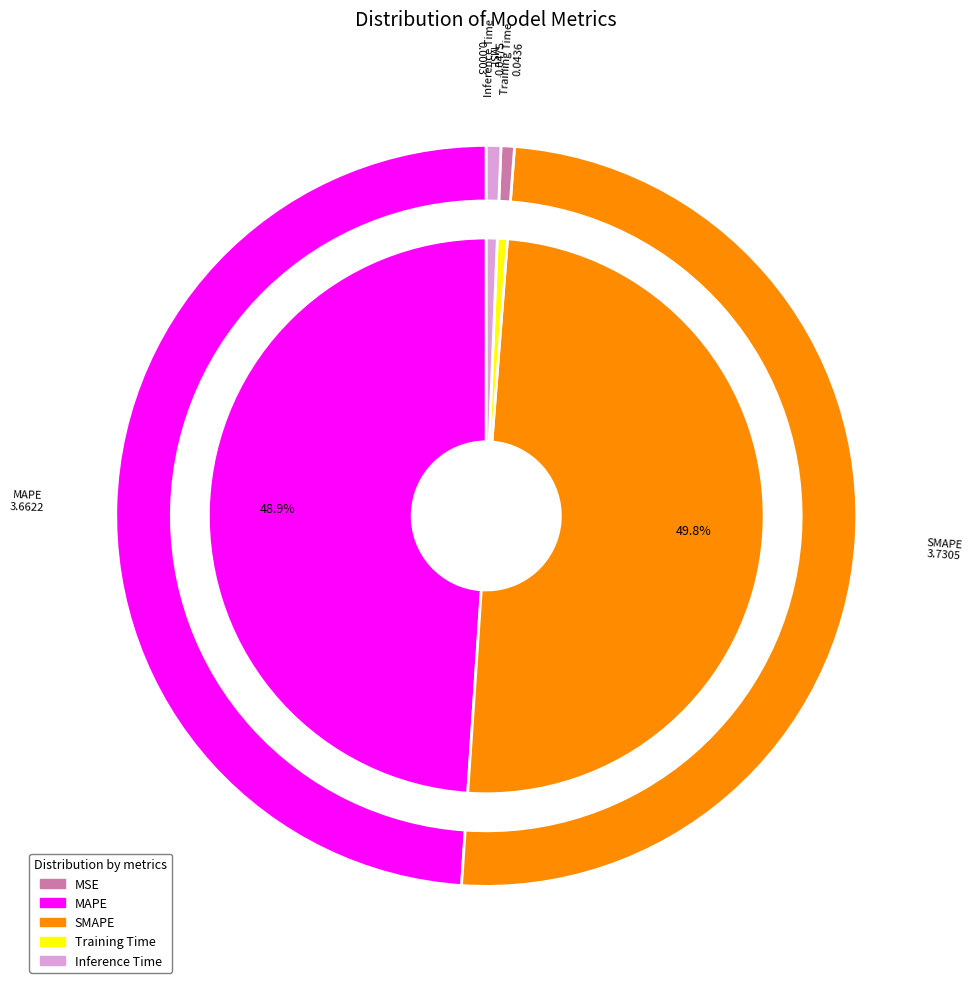

What is the smallest slice in the pie chart?

MSE